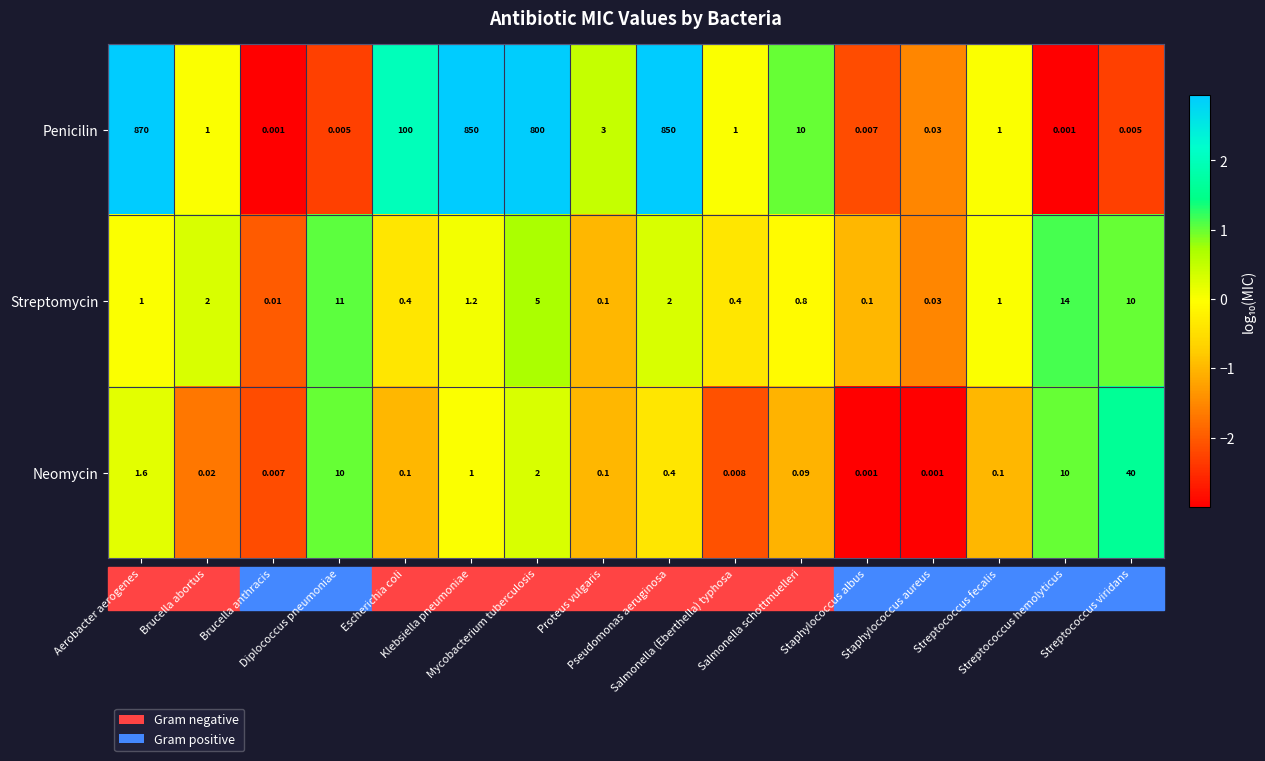

What is the difference between the highest and lowest values at Streptococcus viridans?

40.0